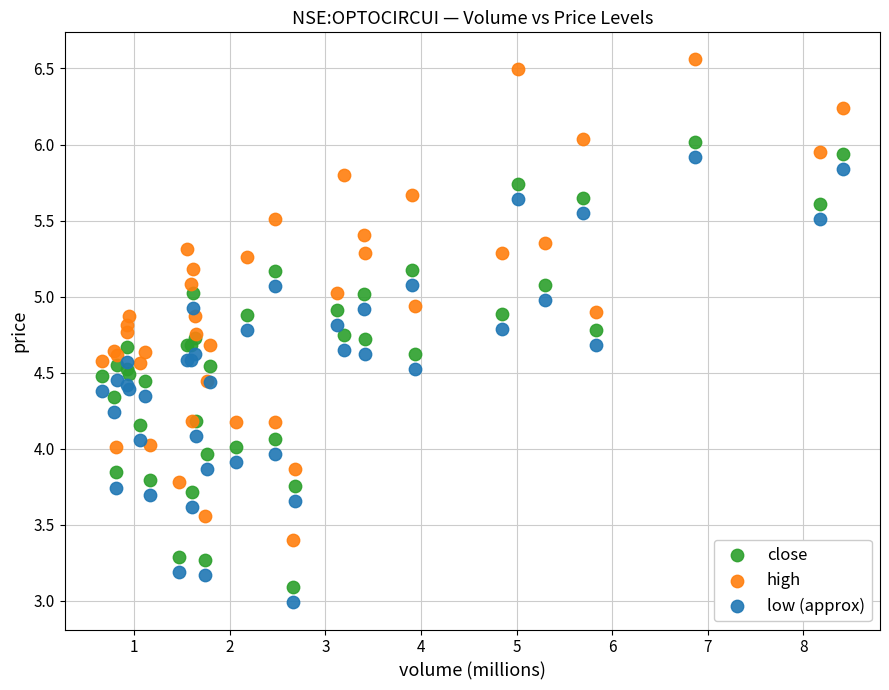

What is the X range (max minus min) for the scatter plot?

7.8